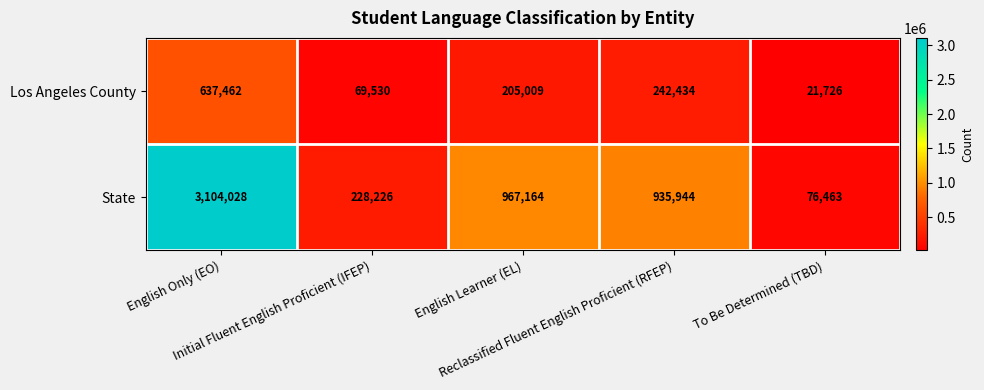

At which category does the chart reach its peak across all series?

English Only (EO)